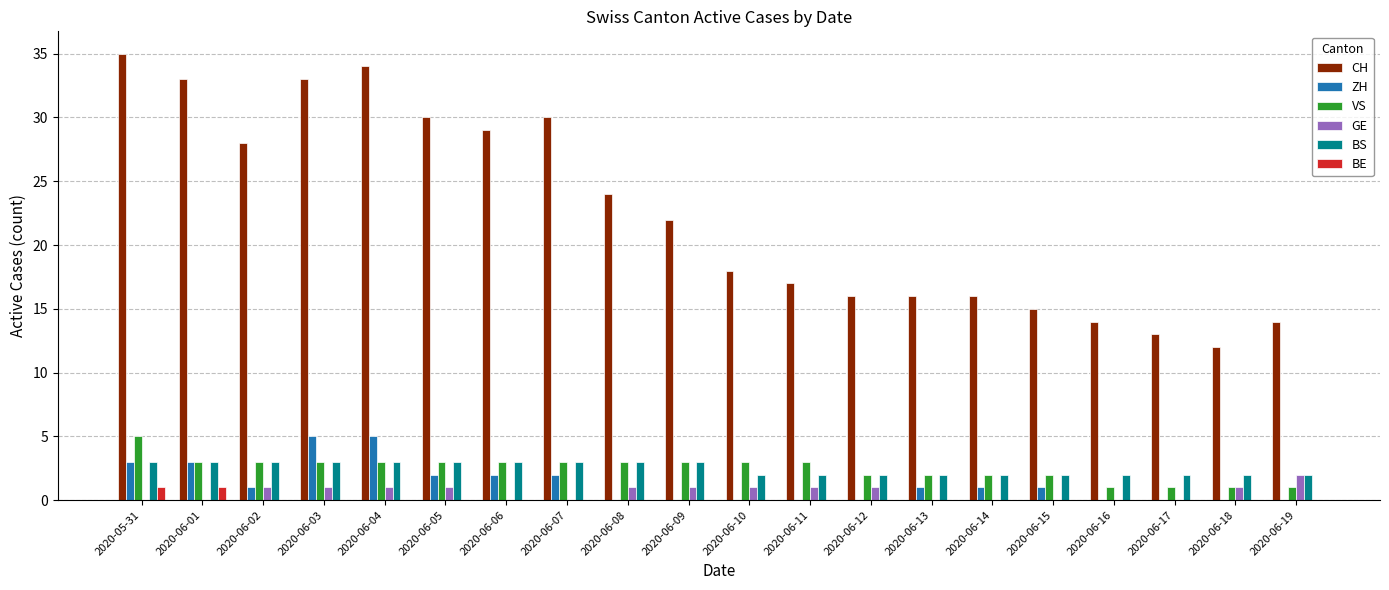

What are all the series names shown in the legend?

CH, ZH, VS, GE, BS, BE